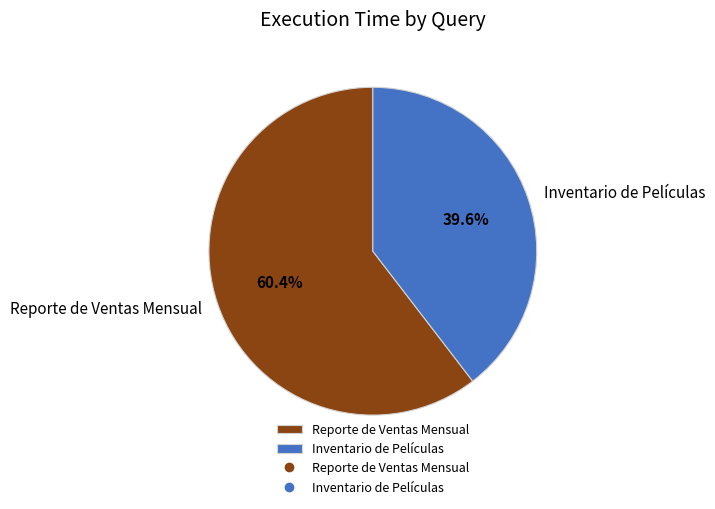

Does Reporte de Ventas Mensual account for over 50% of the chart?

Yes